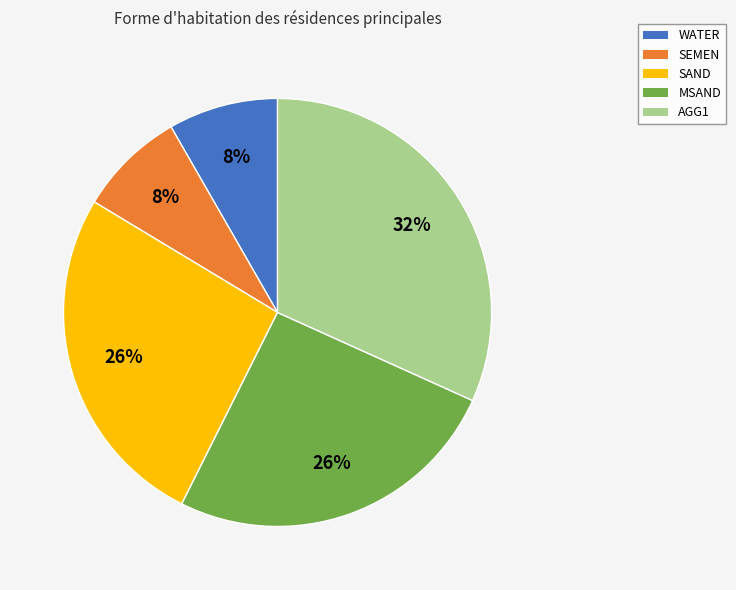

Does any single category account for the majority?

No